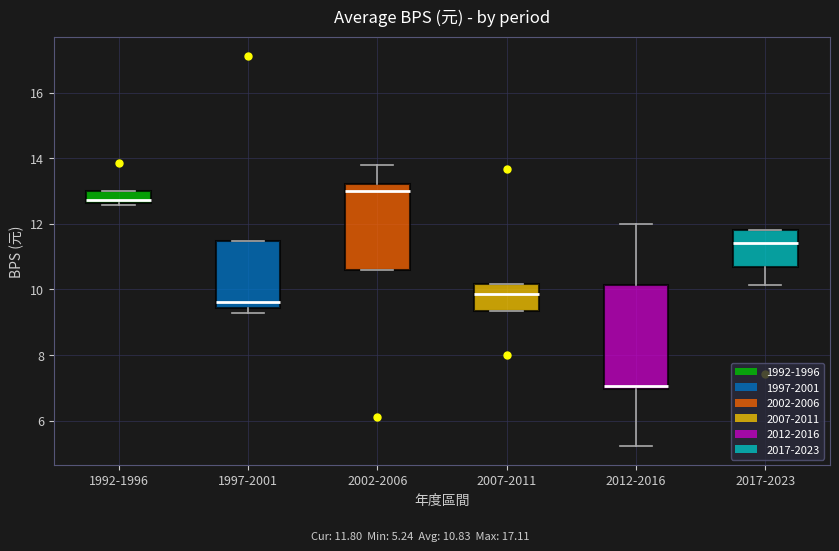

Which box is the tallest, from its lower edge to its upper edge?

2012-2016